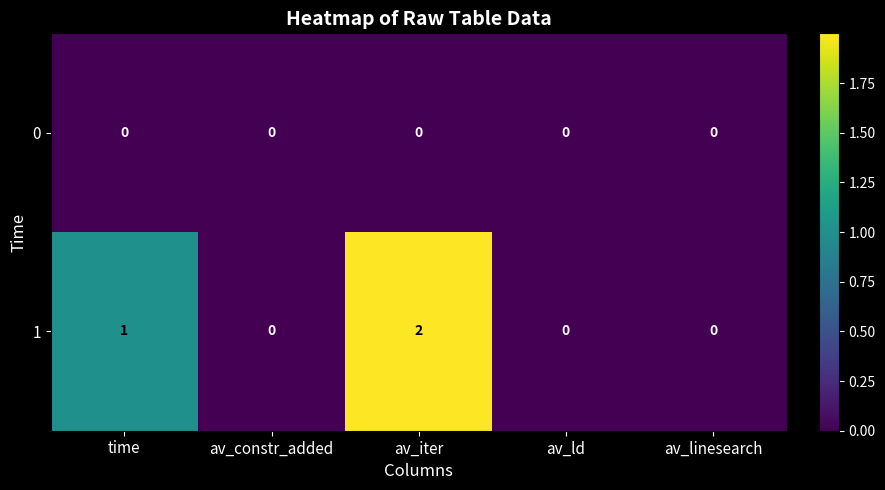

At which category is the sum across all series the highest?

av_iter